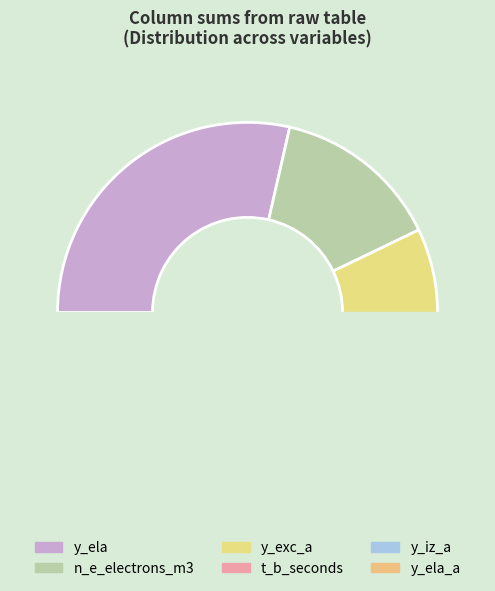

How many slices are in this pie chart?

6